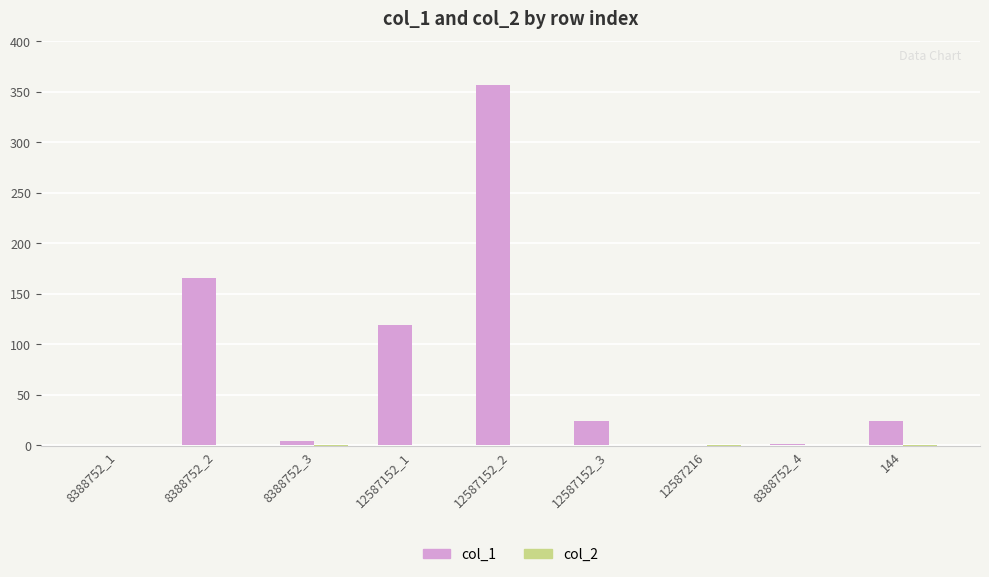

At which category is the sum across all series the highest?

12587152_2